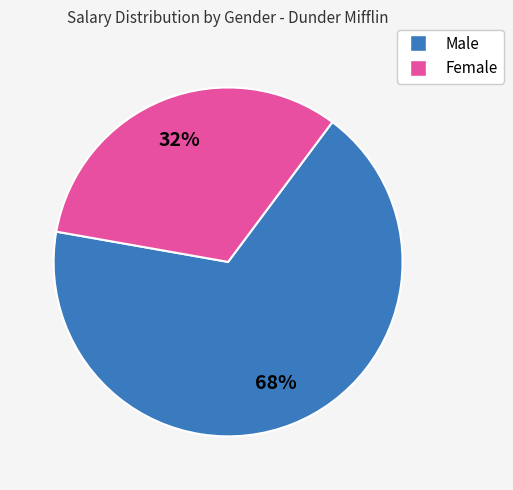

Rank the categories by value from lowest to highest.

Female, Male